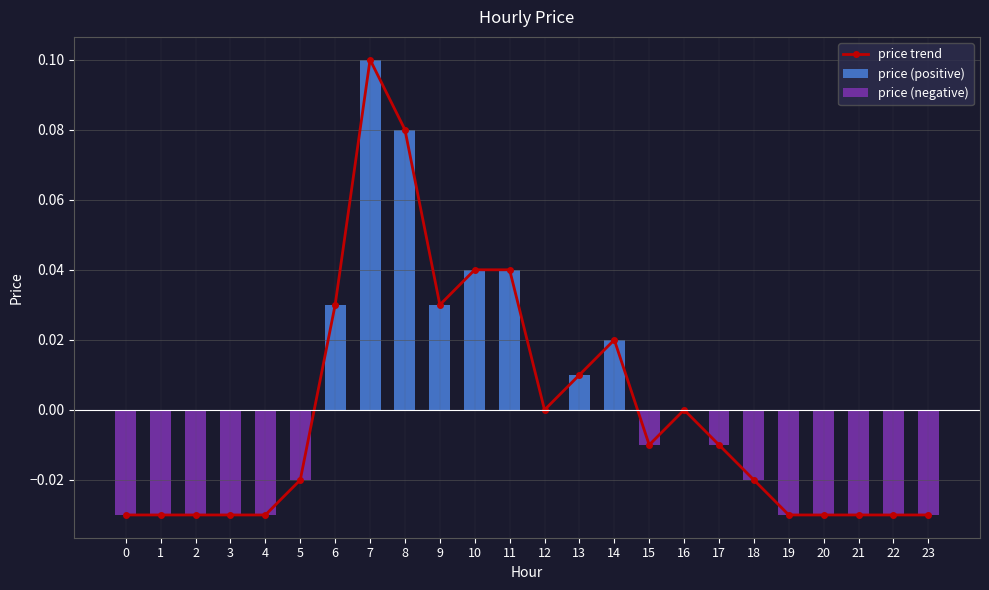

Reading left to right, what are all the values shown in this chart?

price trend: -0.0	-0.0	-0.0	-0.0	-0.0	-0.0	0.0	0.1	0.1	0.0	0.0	0.0	0.0	0.0	0.0	-0.0	0.0	-0.0	-0.0	-0.0	-0.0	-0.0	-0.0	-0.0
price (positive): 0.0	0.0	0.0	0.0	0.0	0.0	0.0	0.1	0.1	0.0	0.0	0.0	0.0	0.0	0.0	0.0	0.0	0.0	0.0	0.0	0.0	0.0	0.0	0.0
price (negative): -0.0	-0.0	-0.0	-0.0	-0.0	-0.0	0.0	0.0	0.0	0.0	0.0	0.0	0.0	0.0	0.0	-0.0	0.0	-0.0	-0.0	-0.0	-0.0	-0.0	-0.0	-0.0